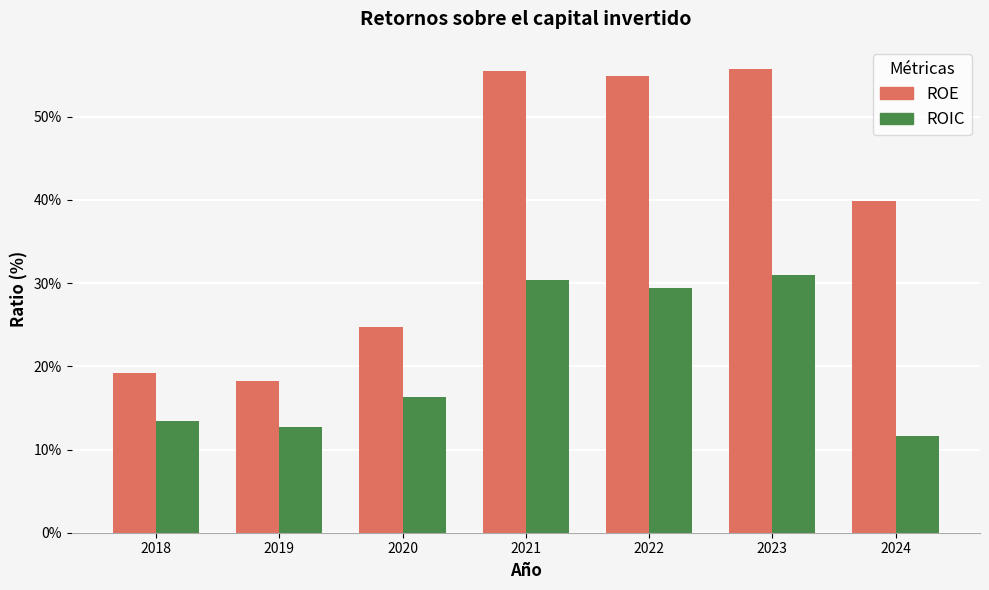

What are all the series names shown in the legend?

ROE, ROIC